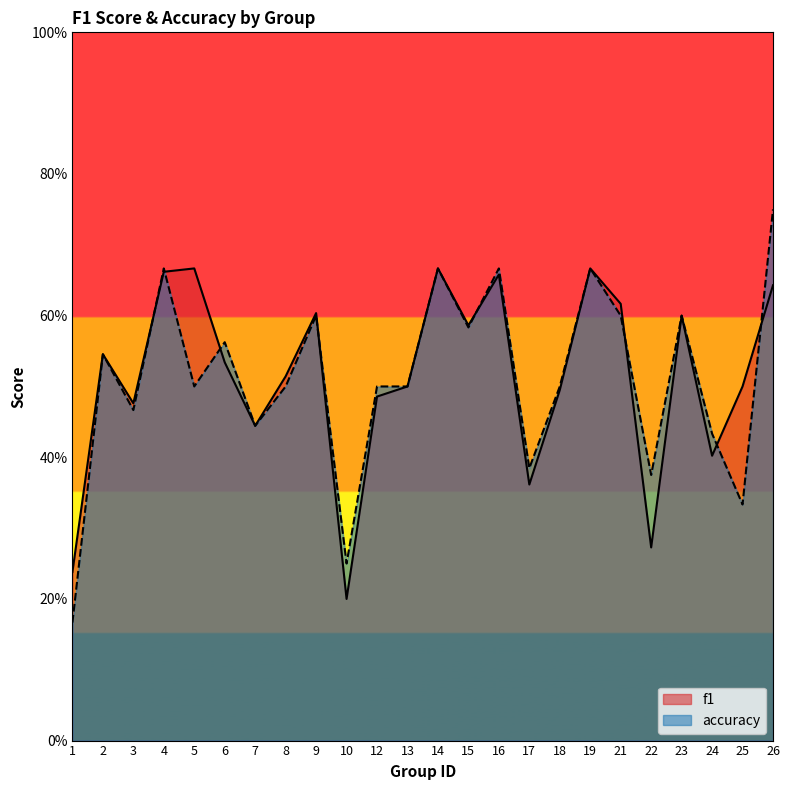

True or false: accuracy has more than 1 interior local peaks.

True